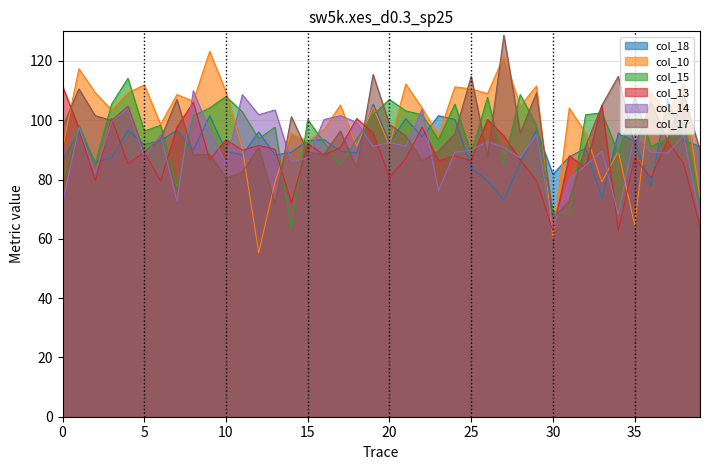

How many lines are shown in the chart?

6